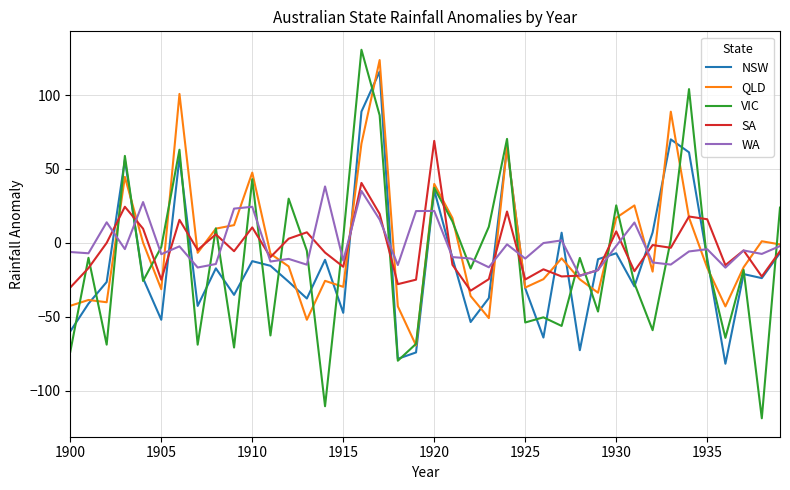

Which series has the largest range (max minus min)?

VIC